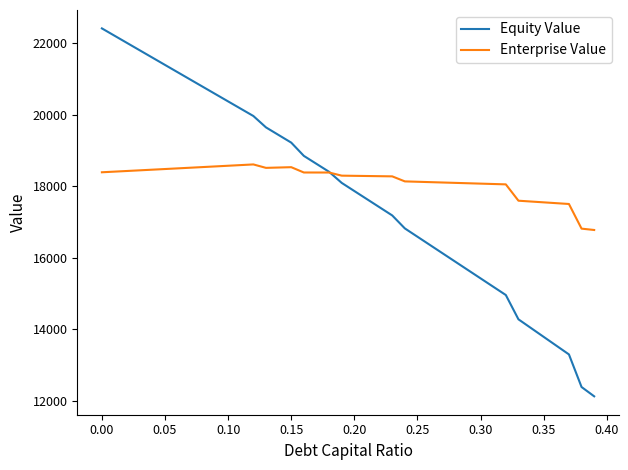

How many values in the Enterprise Value series exceed 18302?

20